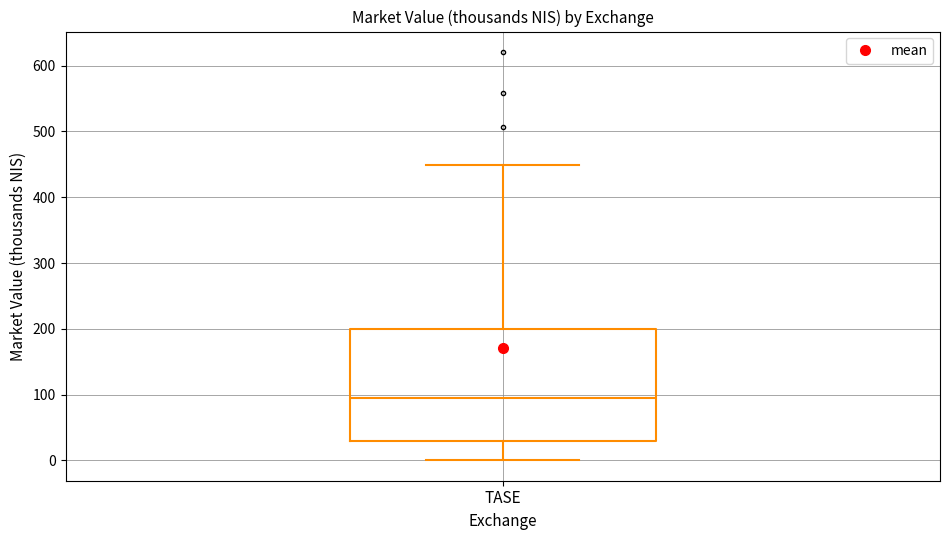

Read this box plot against the y-axis: the position of the median line, the range covered by the box, and the ends of both whiskers. The values are not printed on the chart, so give them approximately, as read against the axis.

median 90, box 30 to 200, whiskers 0 to 450